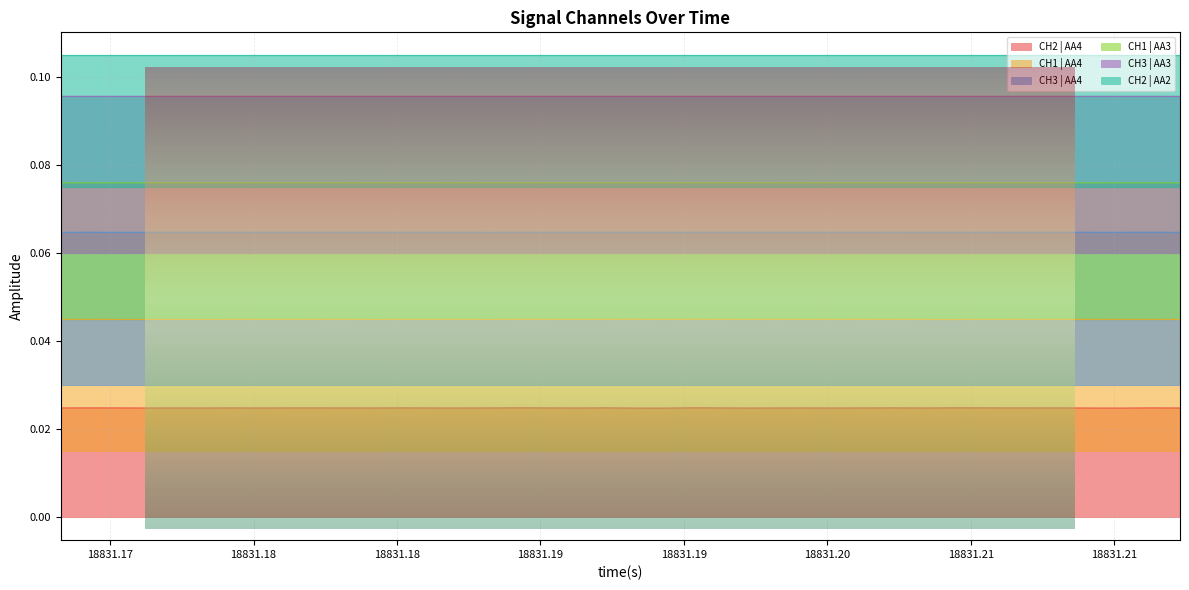

True or false: CH1 | AA3 and CH3 | AA3 cross at least once.

False